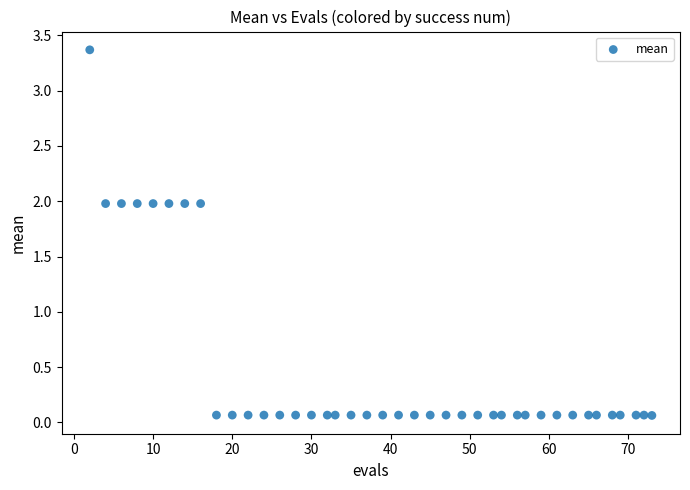

What is the range of X values (max minus min)?

71.0